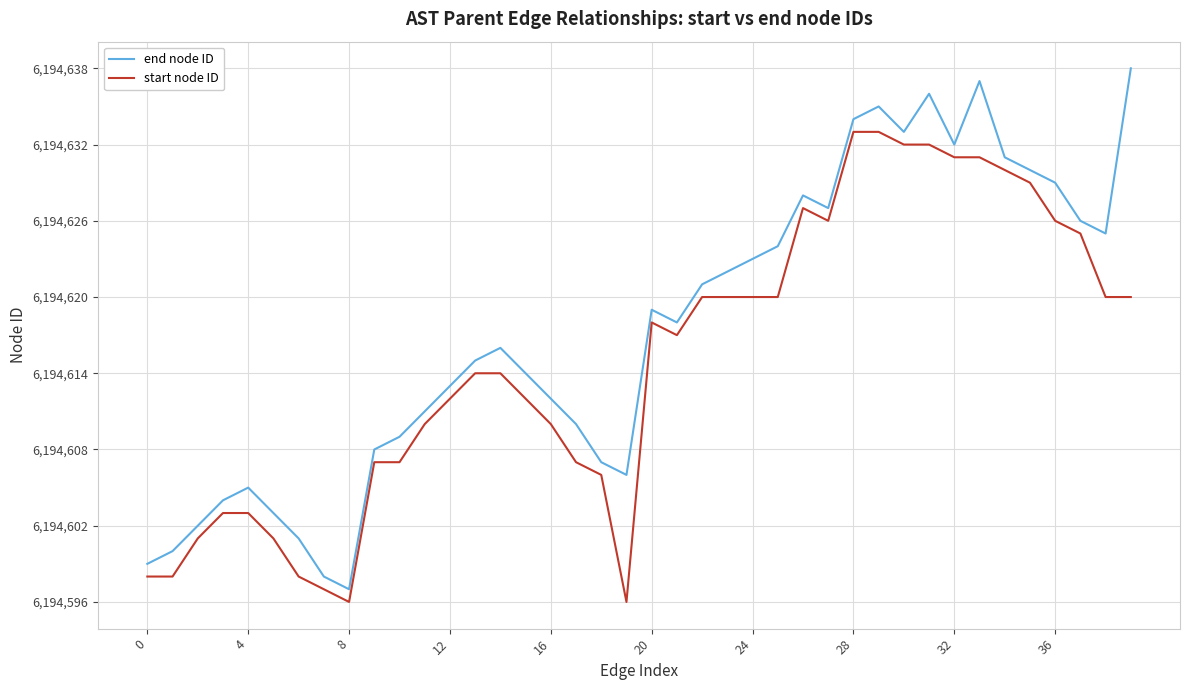

Which series has the largest total across all categories?

end node ID